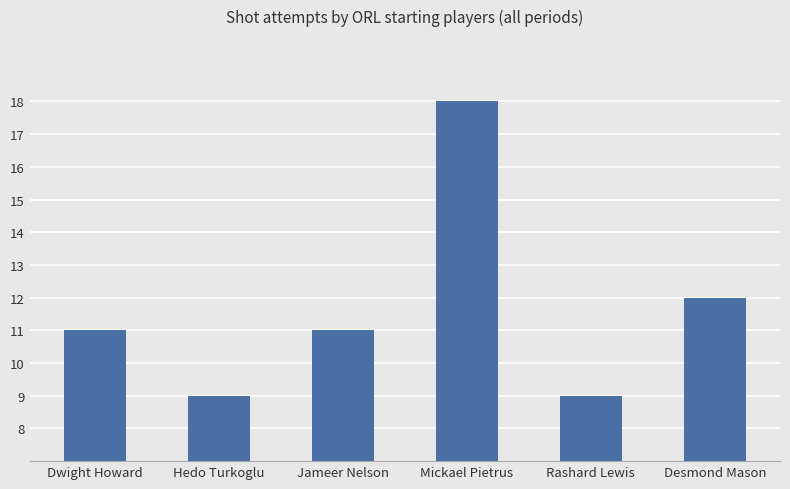

What is the change in value from Dwight Howard to Mickael Pietrus?

+7